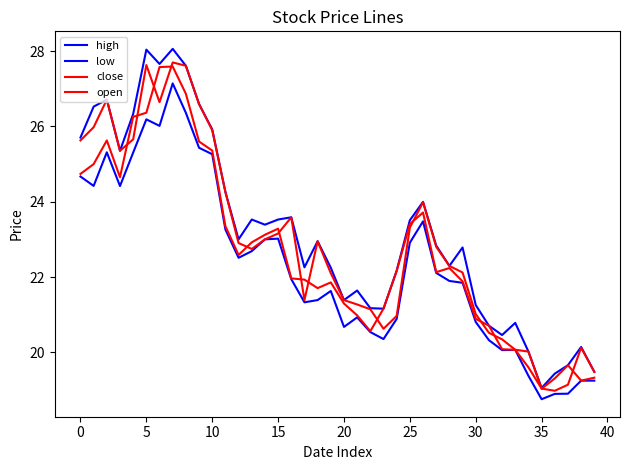

How many values in the low series exceed 21?

25